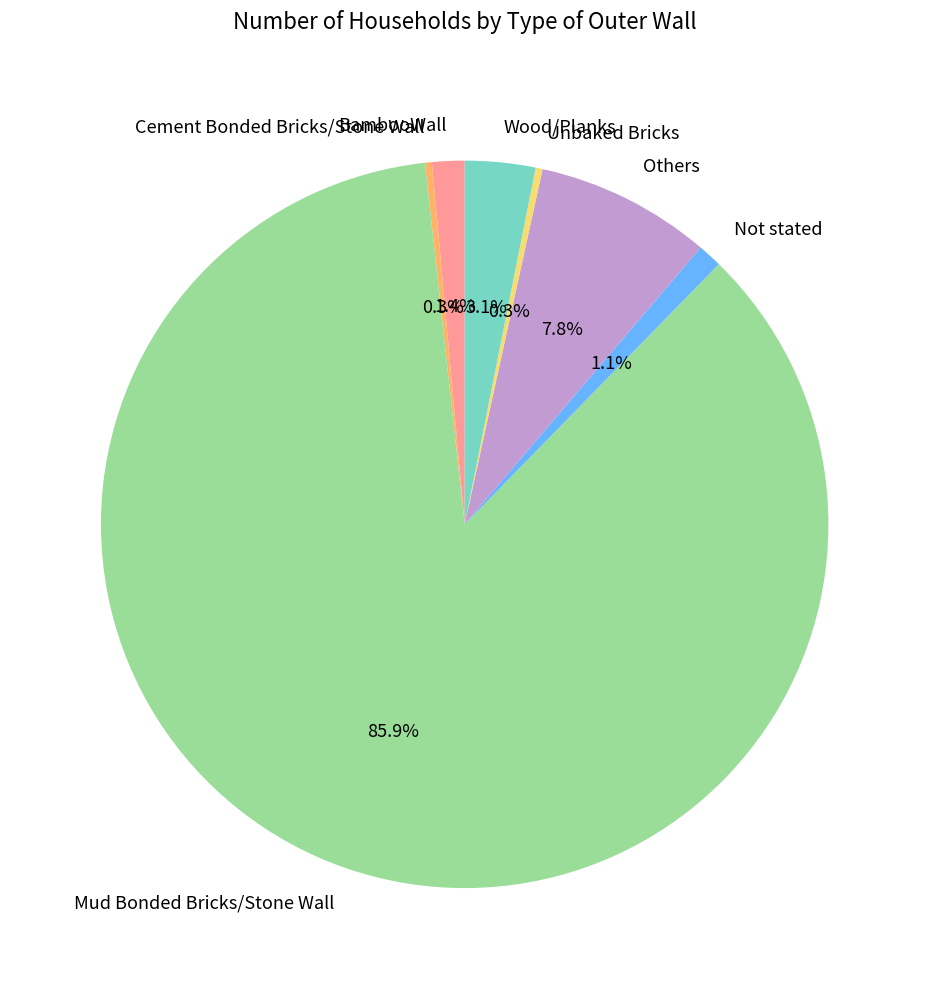

To the nearest percent, what is the difference between the Unbaked Bricks and Wood/Planks slice percentages?

3%